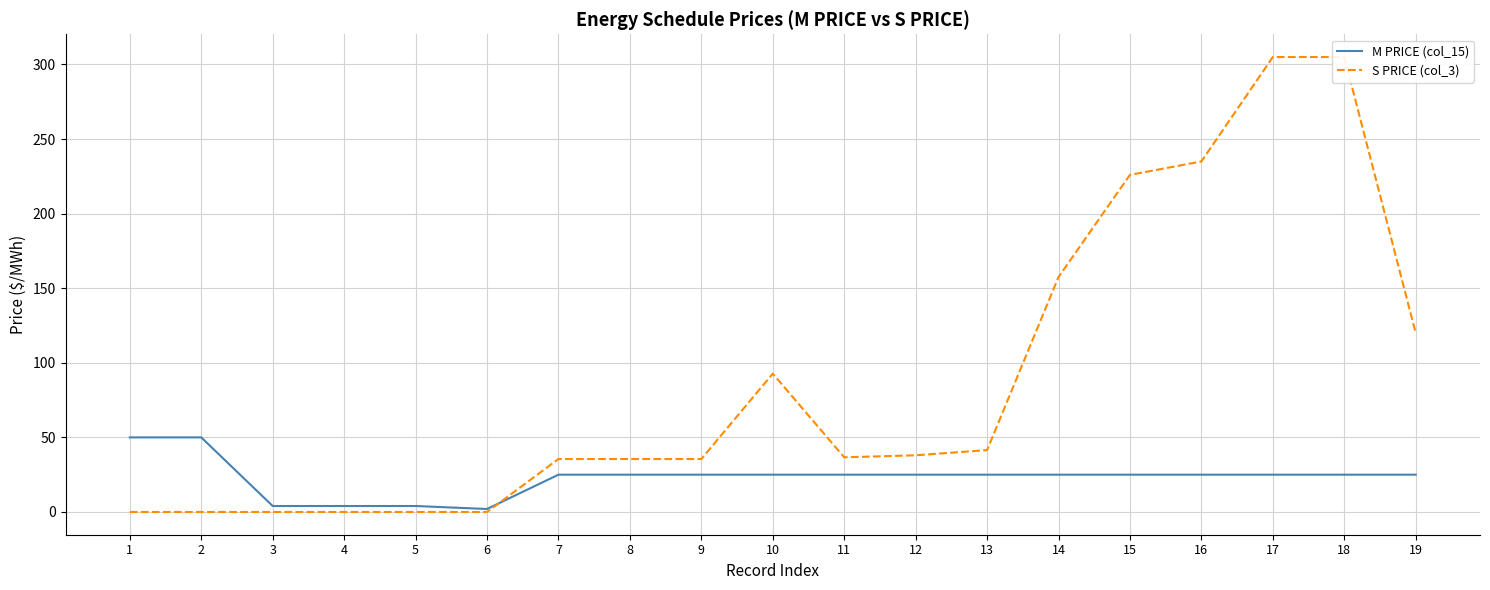

At how many categories does at least one series exceed 212?

4